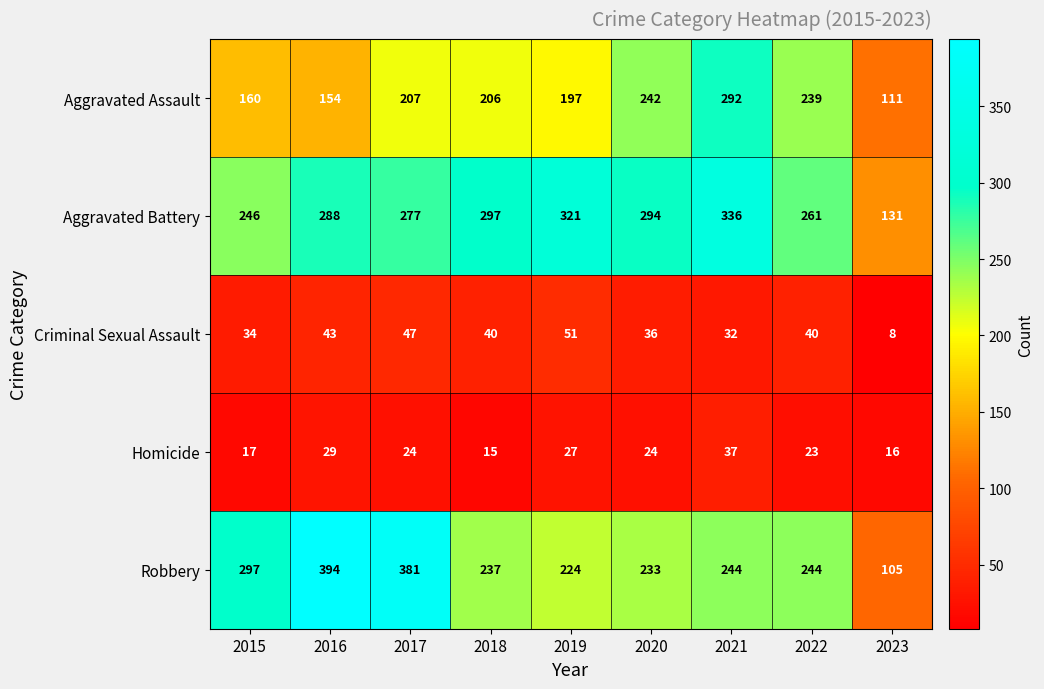

Which series has the largest range (max minus min)?

Robbery